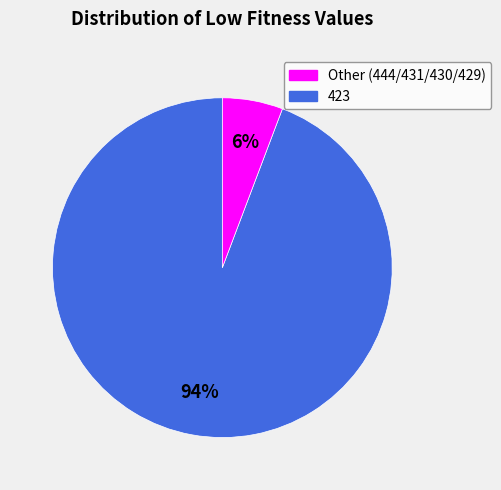

To the nearest percent, what is the average slice percentage?

50%